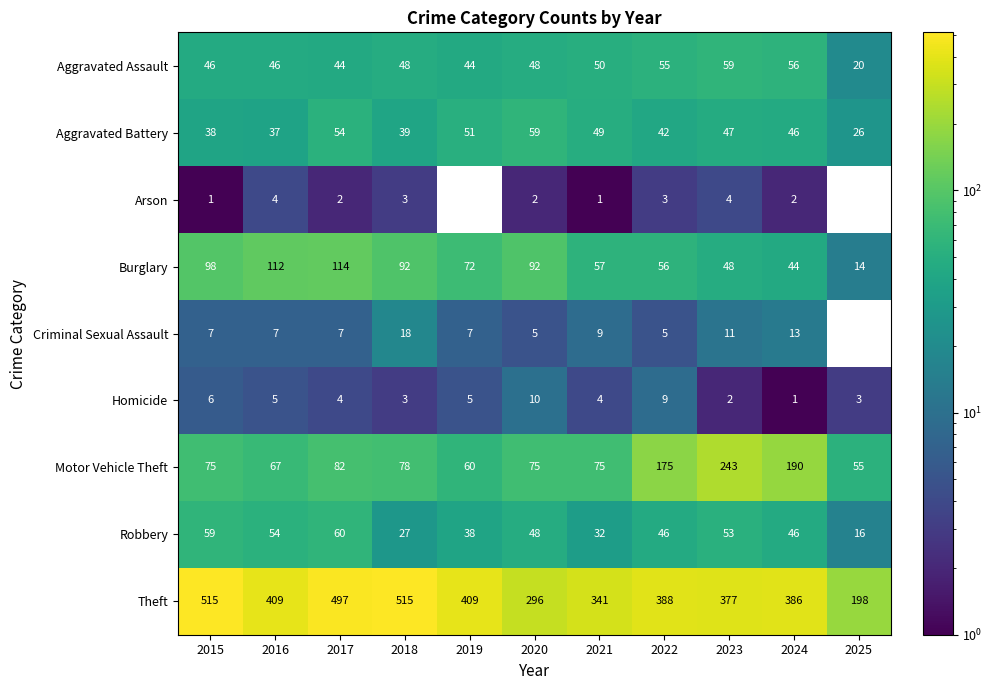

What is the greatest value displayed?

515.0